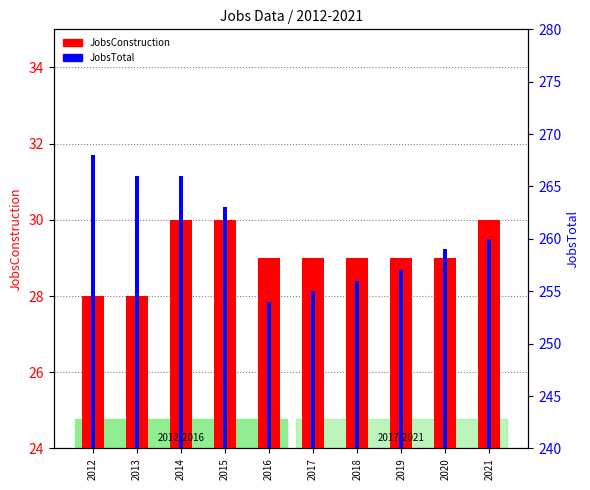

Where is JobsConstruction nearest to the value 29?

2016